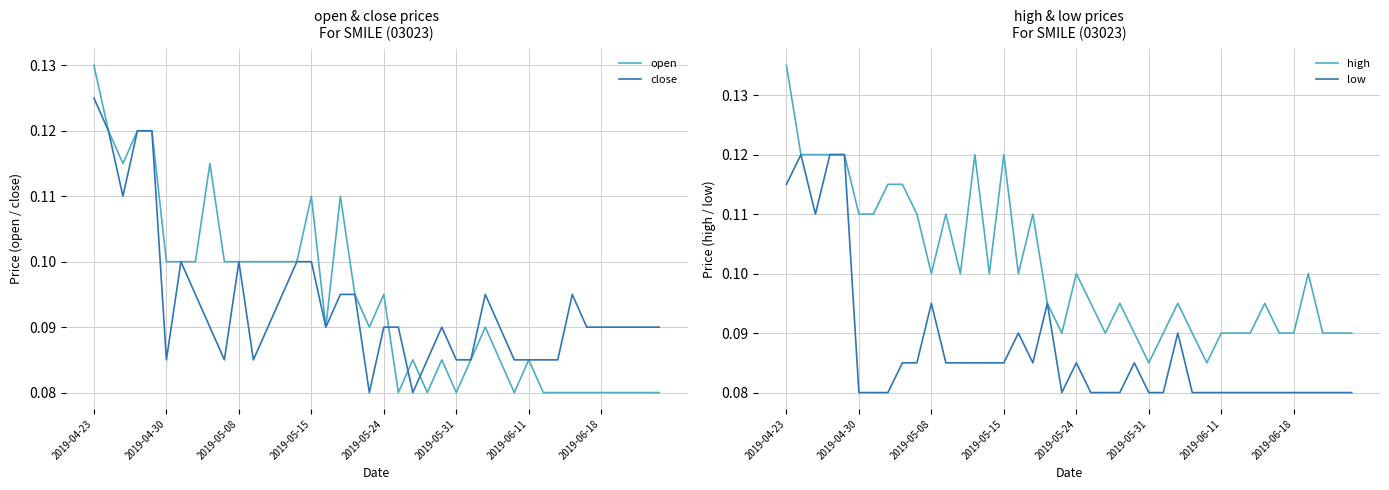

At which label is low closest to 0?

2019-04-30